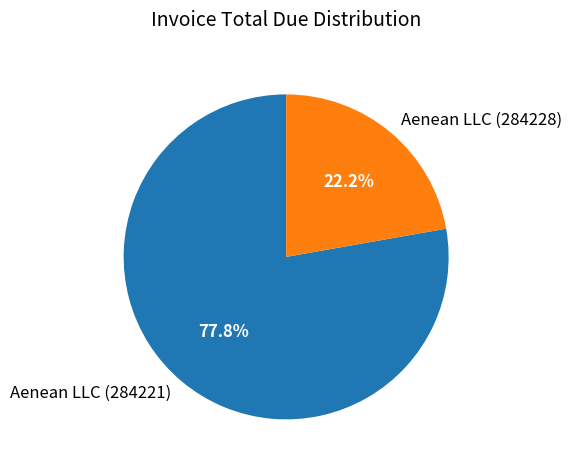

What is the smallest slice in the pie chart?

Aenean LLC (284228)